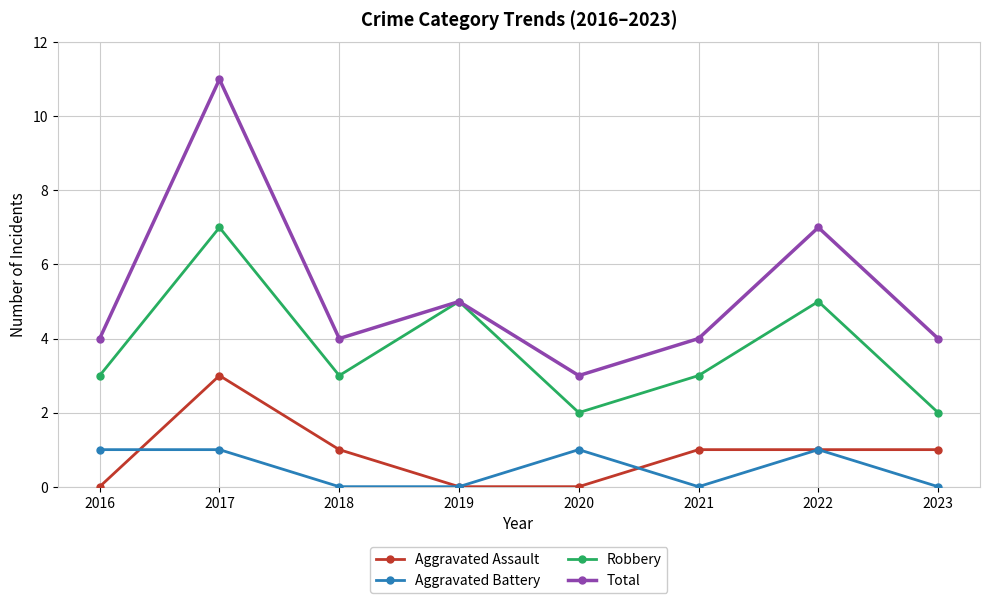

True or false: Total has a value of 4 at 2018.

True